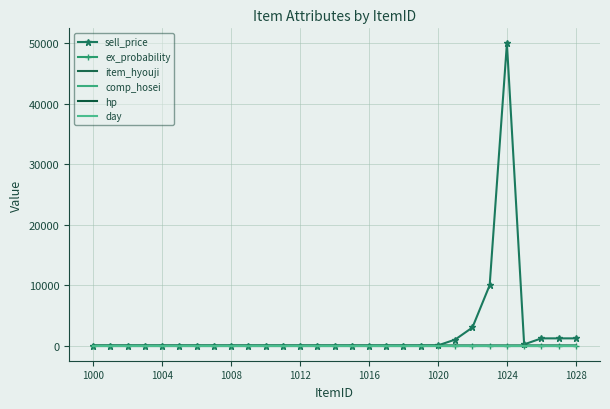

Is this an area chart (filled region under the line)?

No